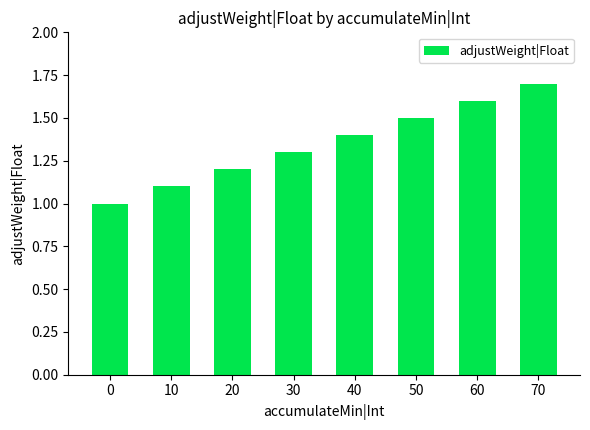

The chart shows a value of 0.8 at 40. True or false?

False